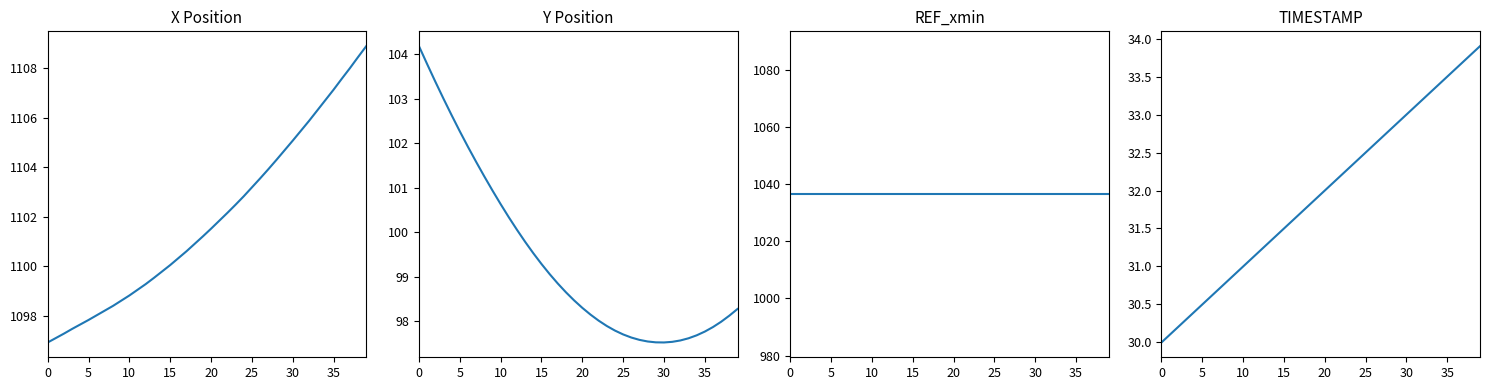

Is it true that X equals 1103.5 at 26?

True